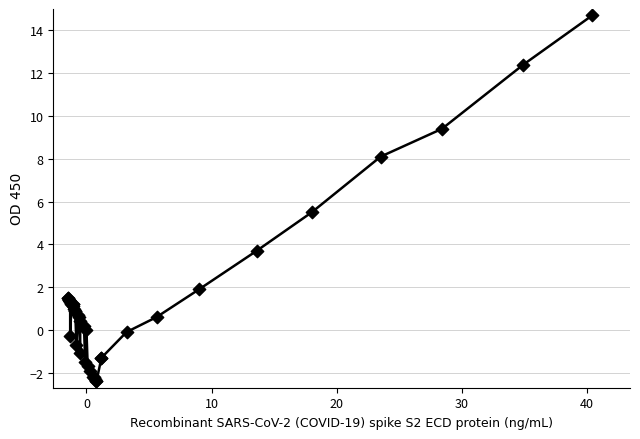

What Y value in the scatter plot is closest to 6?

5.5